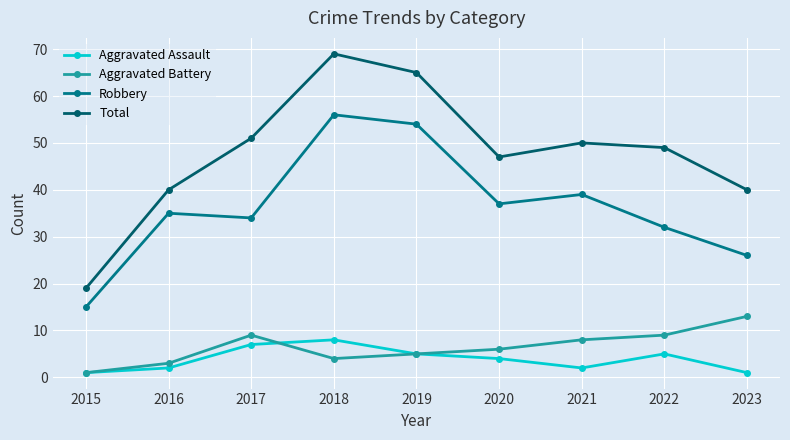

Is it true that Aggravated Battery equals 9 at 2022?

True